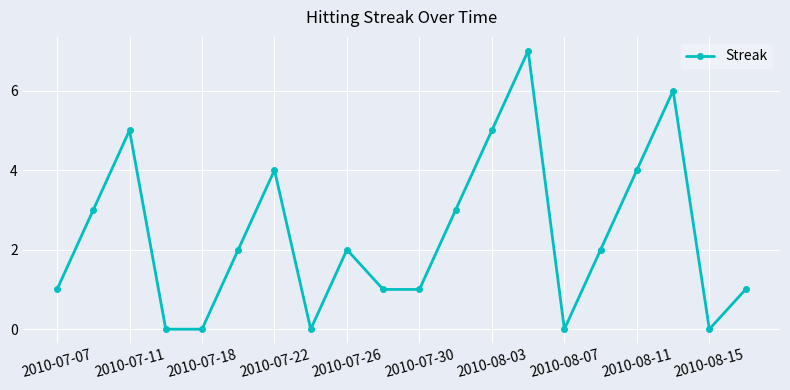

What is the difference between the maximum and minimum values?

7